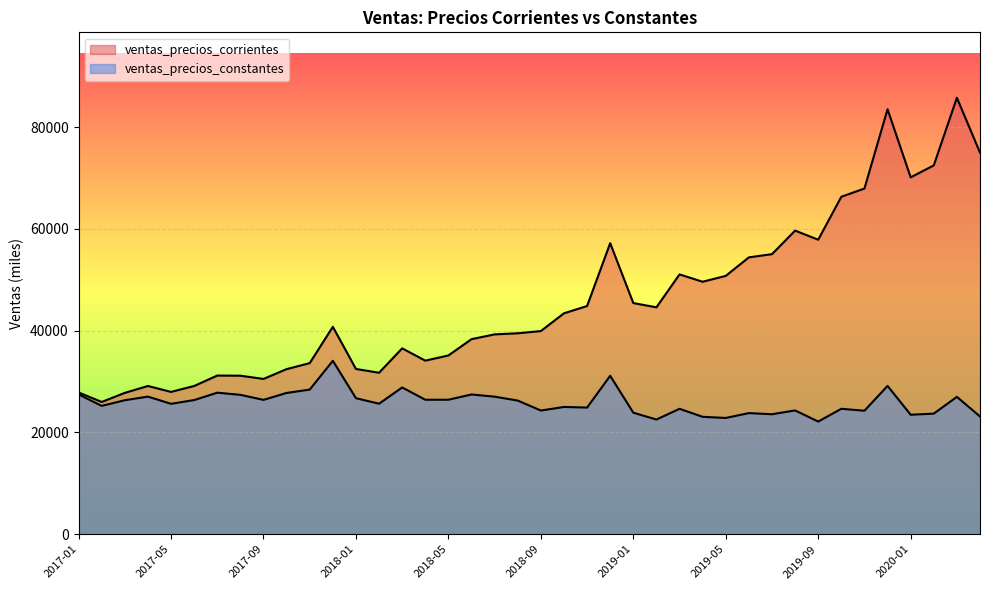

What is the total value across all series at 2017-05?

53600.9